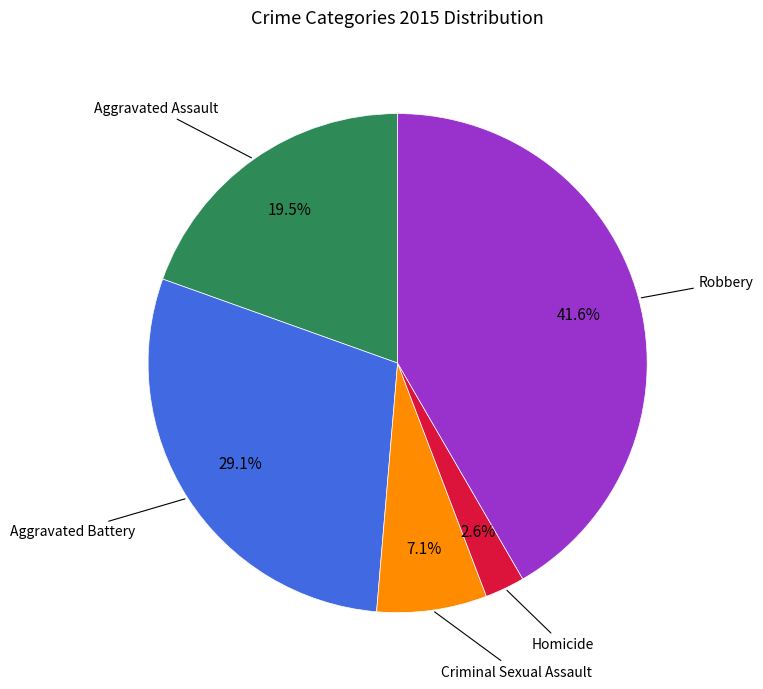

Which category has the biggest portion of the pie?

Robbery